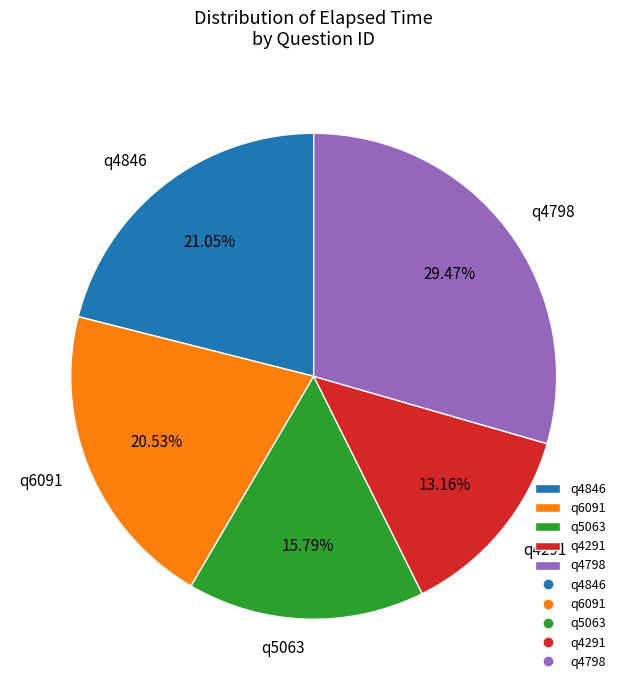

Rank the categories by value from lowest to highest.

q4291, q5063, q6091, q4846, q4798